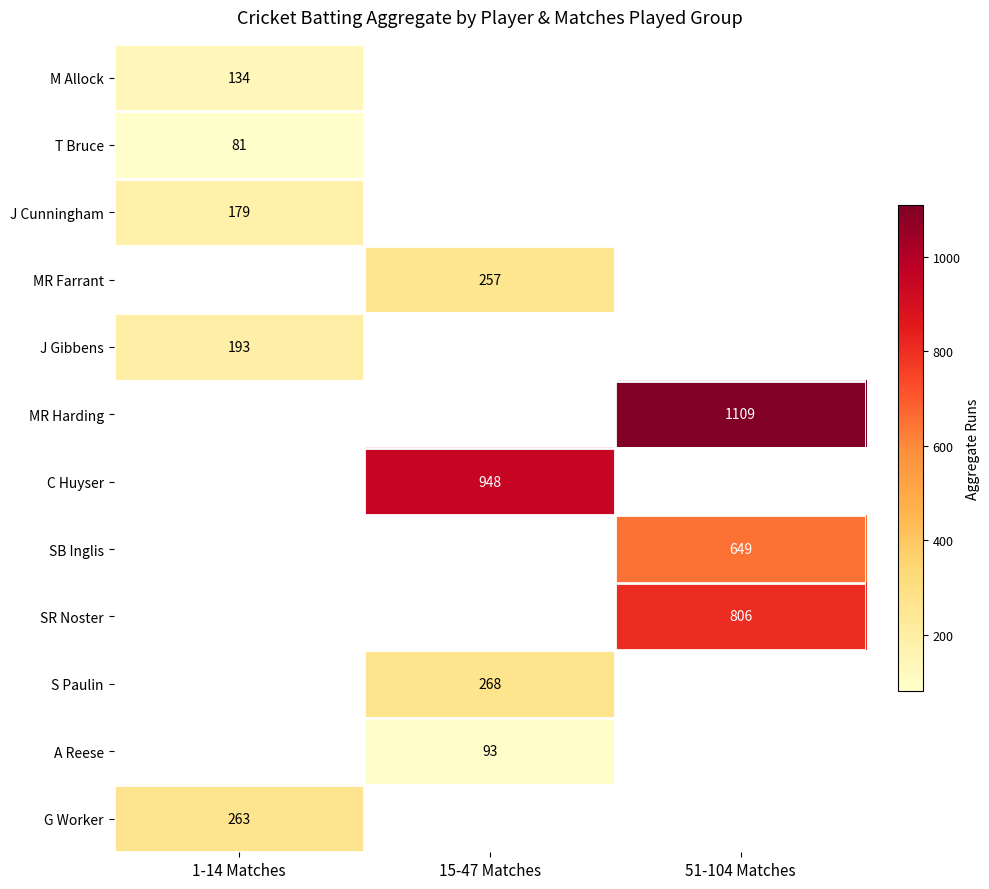

The value of SR Noster at 51-104 Matches is 461. True or false?

False